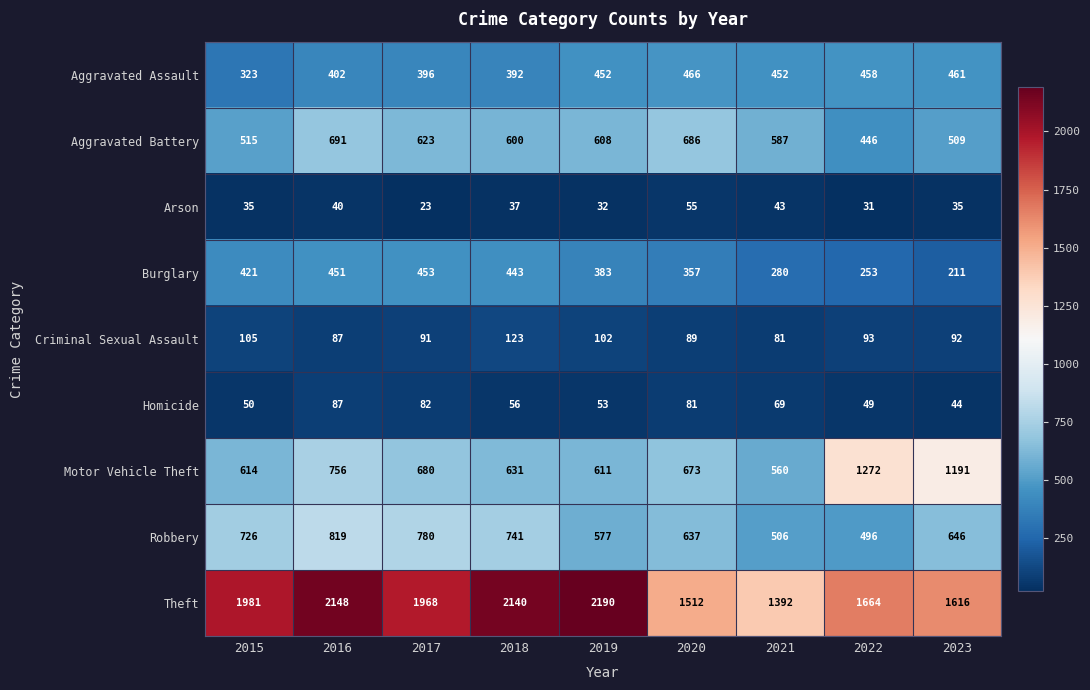

Read the Motor Vehicle Theft value at 2020, to the nearest 50.

650